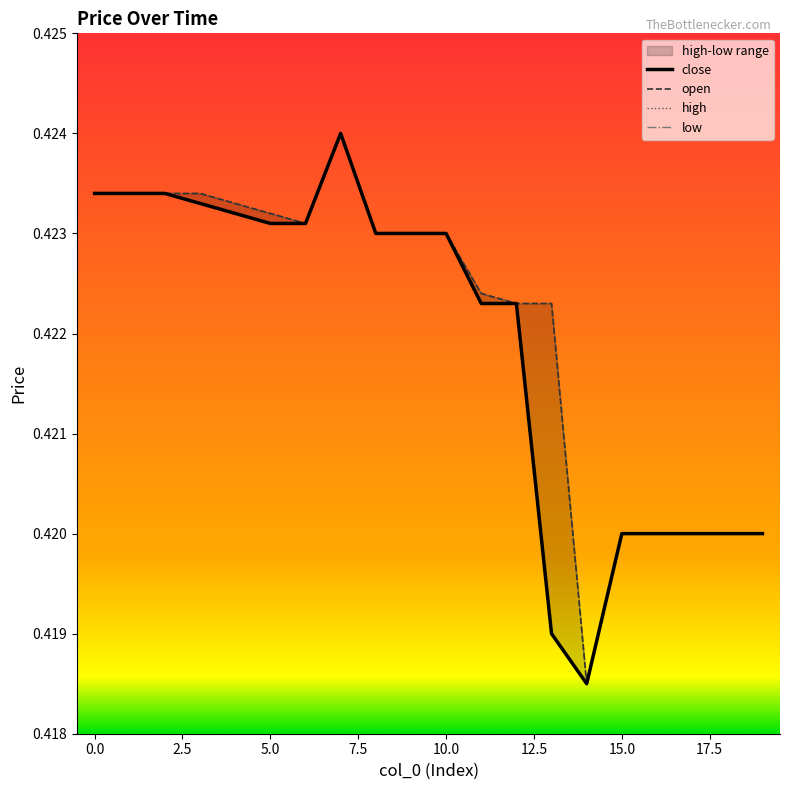

True or false: low and close intersect in this chart.

False